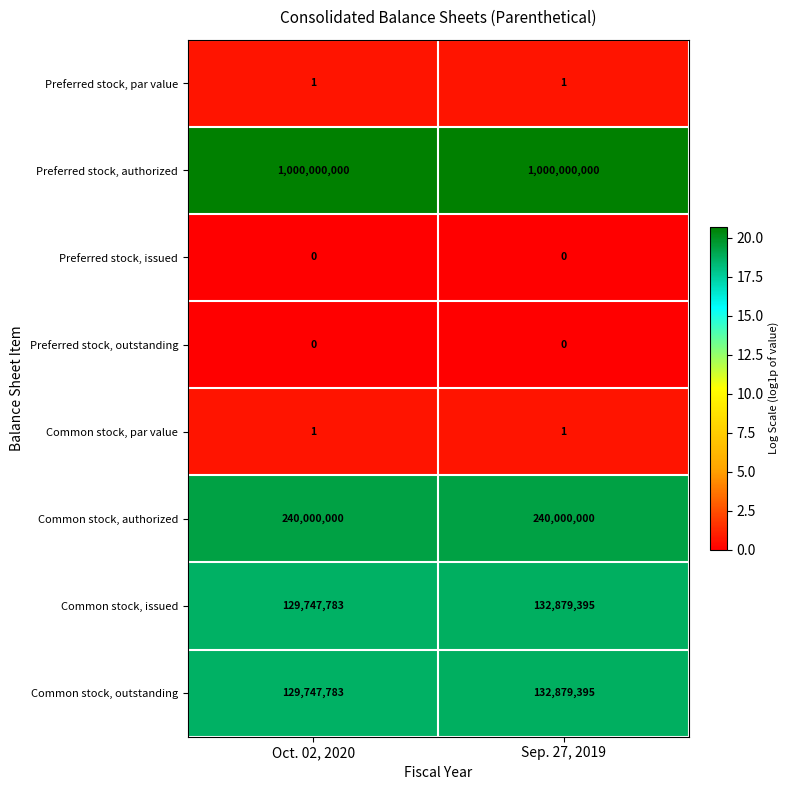

What is the sum of all Preferred stock, authorized values?

2000000000